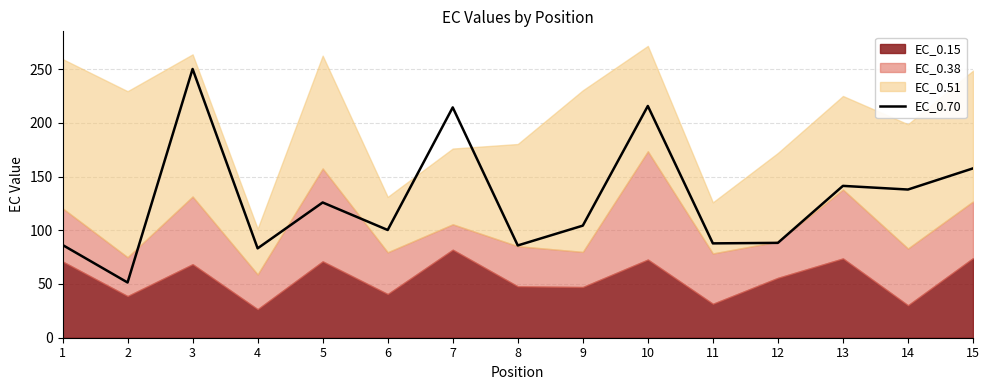

Rank the categories by value from lowest to highest.

2, 4, 8, 1, 11, 12, 6, 9, 5, 14, 13, 15, 7, 10, 3